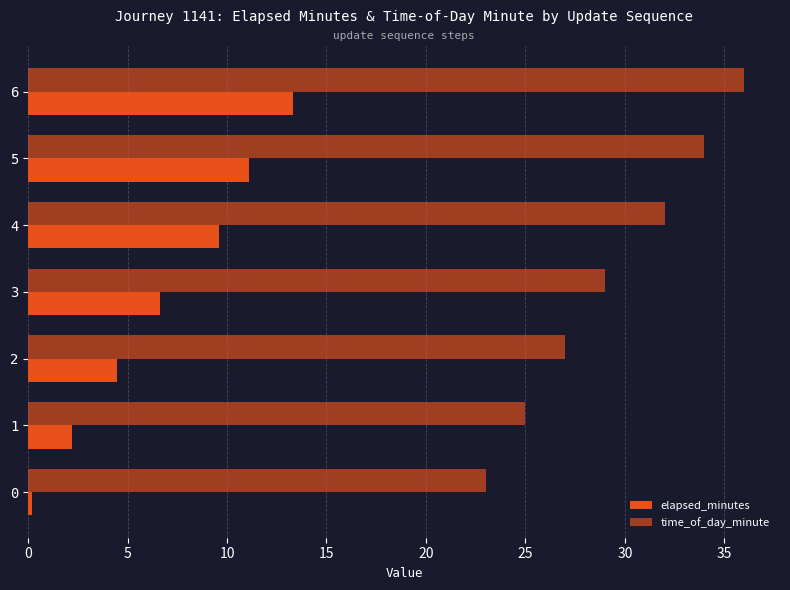

Count the number of data series in this chart.

2